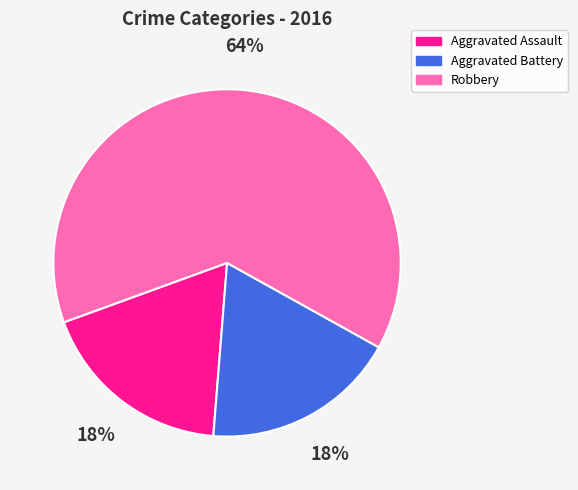

Count the number of slices in the pie.

3